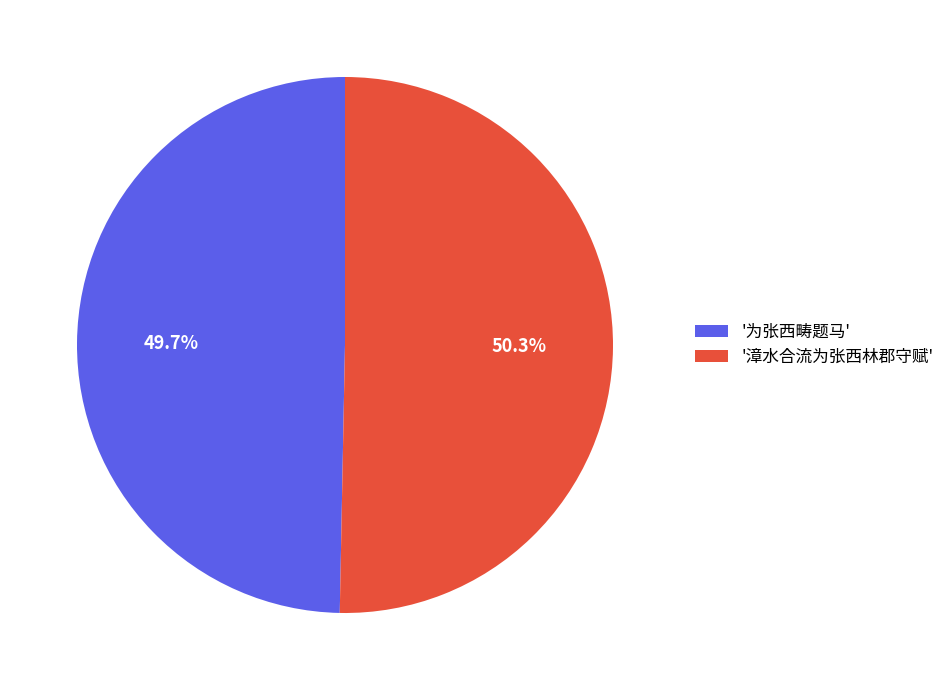

Which slice is the largest?

'漳水合流为张西林郡守赋'